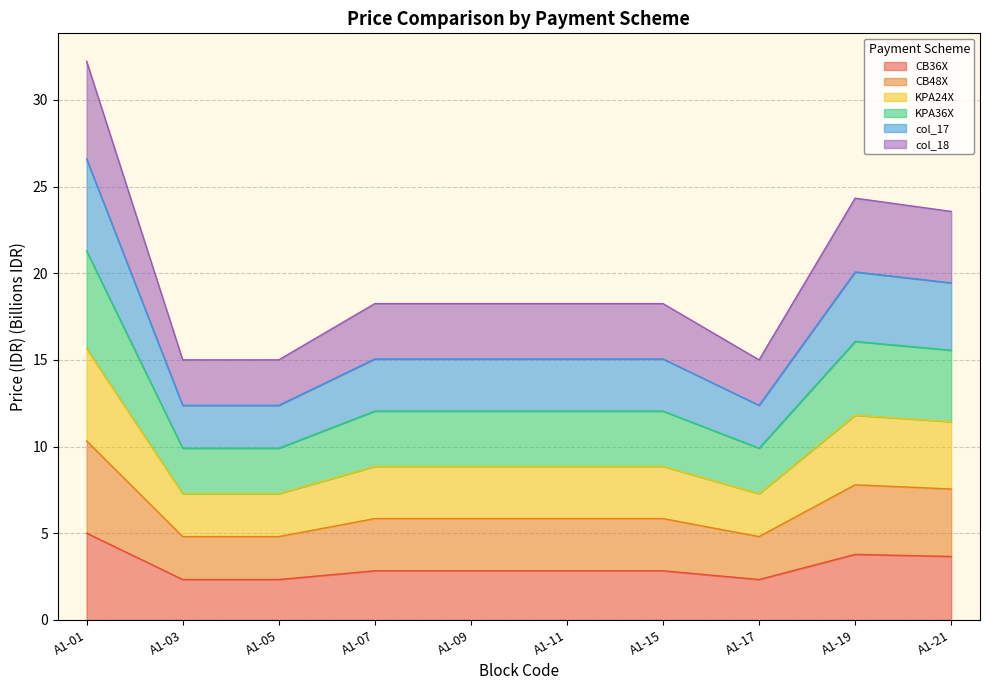

The CB48X series shows 7.6 at A1-21. True or false?

True